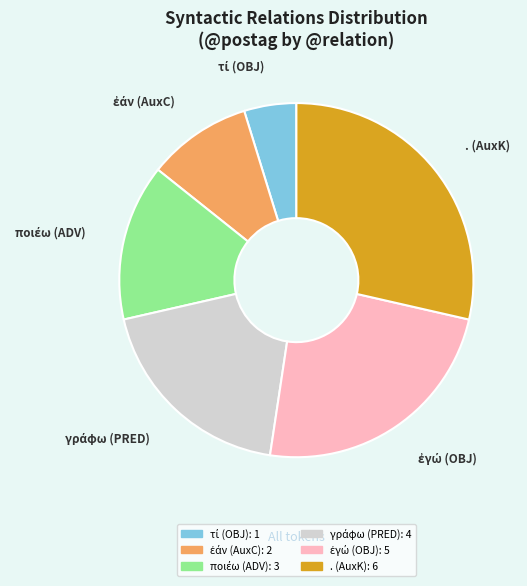

Is there any slice that represents more than half of the pie?

No